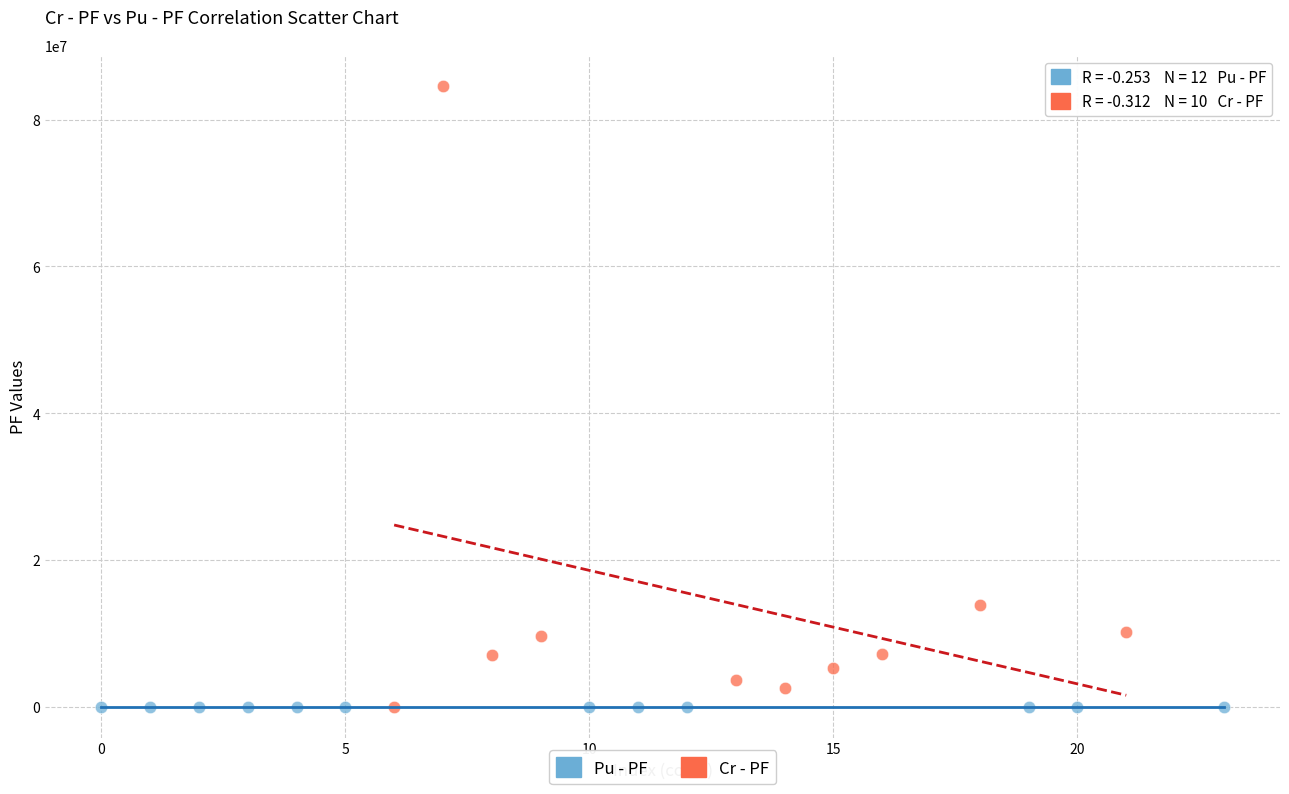

Which series has the largest Y range (max minus min)?

Cr - PF